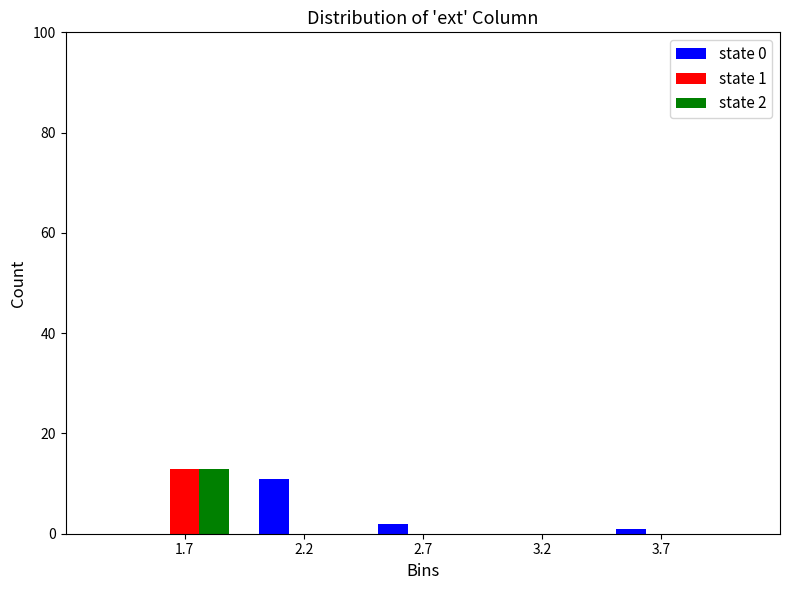

In the state 1 series, which range on the x-axis has the tallest bar?

1.5 to 2.0